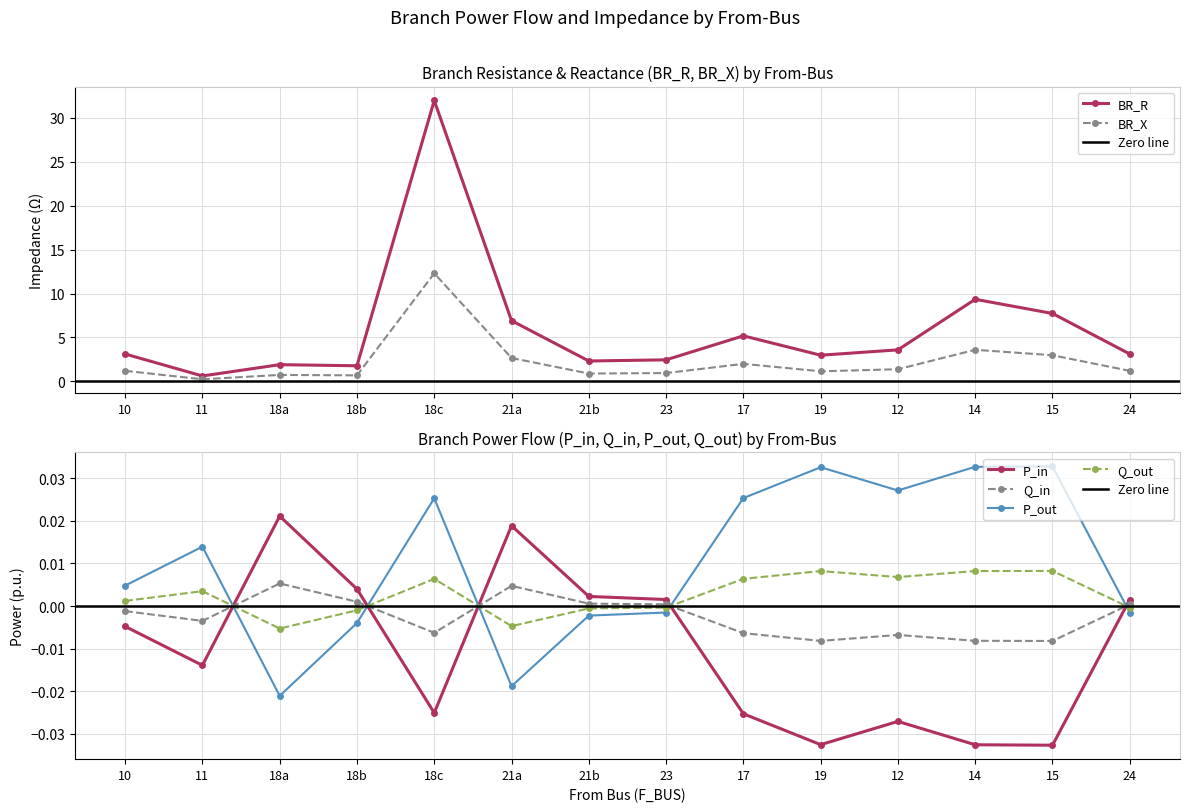

How many lines are shown in the chart?

6